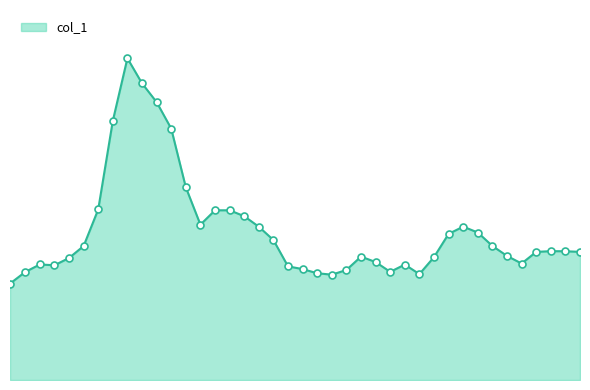

At which label does the data first exceed 5?

180.410812